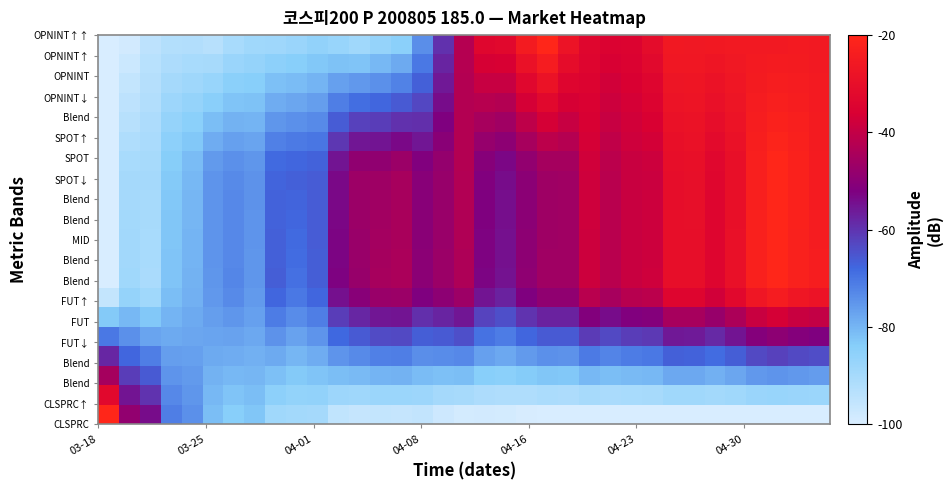

Count the number of data series in this chart.

20